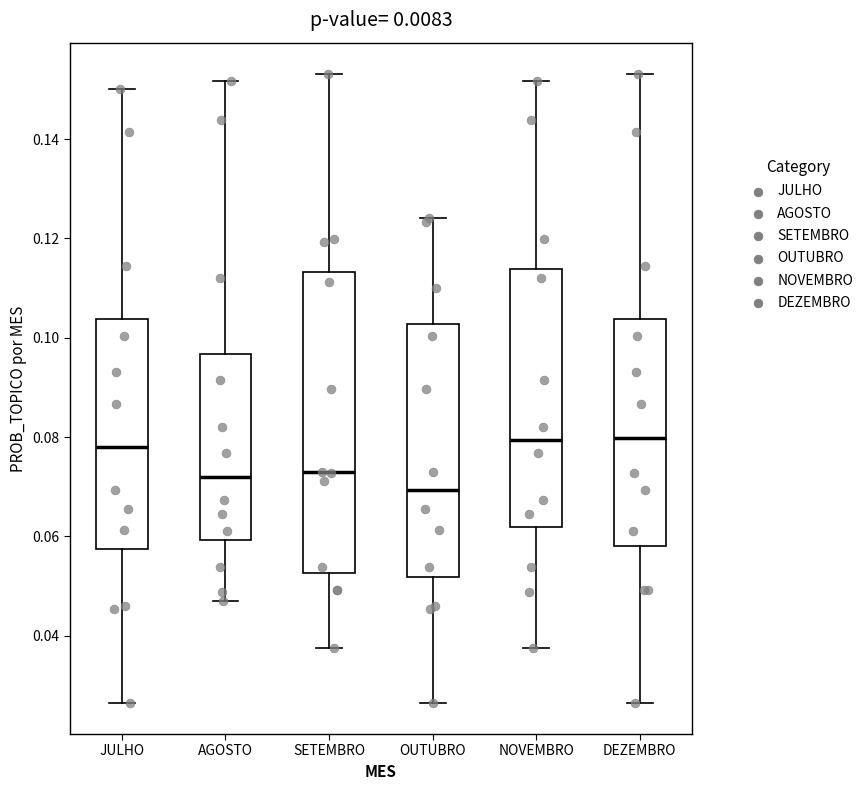

Where does the lower whisker of the box for SETEMBRO end on the y-axis? The values are not printed on the chart, so give them approximately, as read against the axis.

0.038